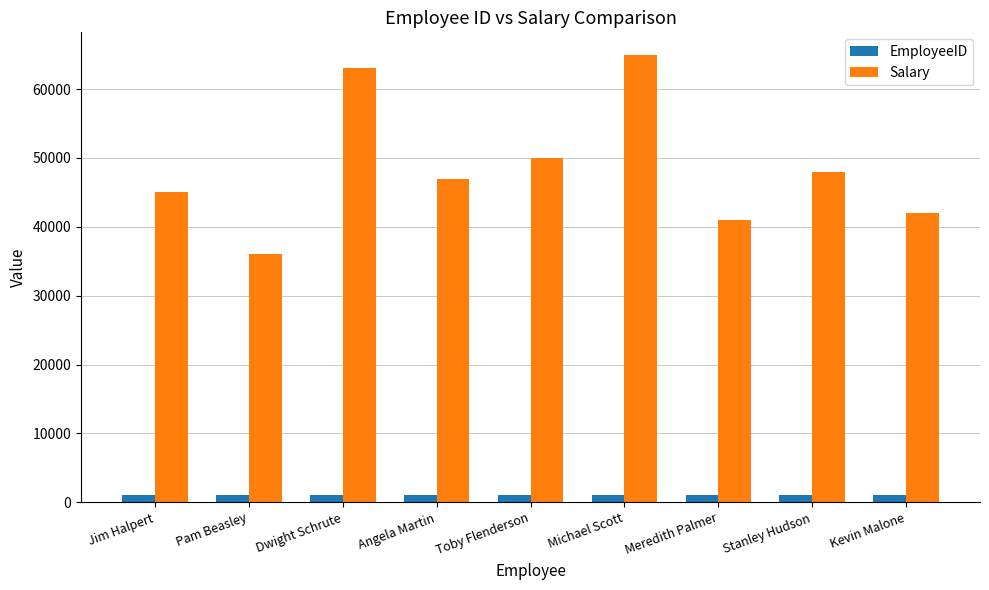

What is the sum of all Salary values?

437000